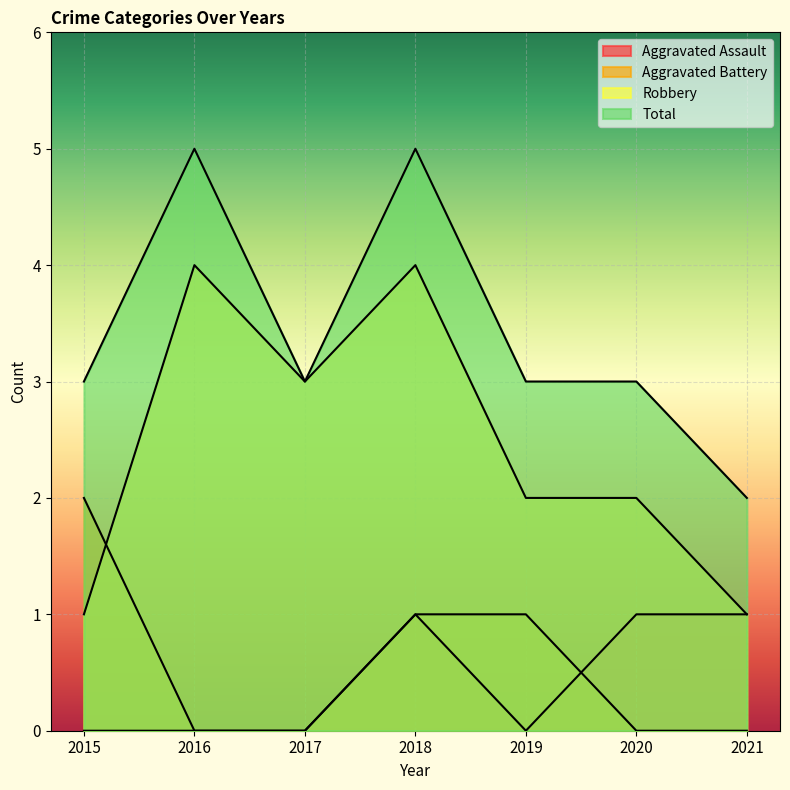

What are all the series names shown in the legend?

Aggravated Assault, Aggravated Battery, Robbery, Total